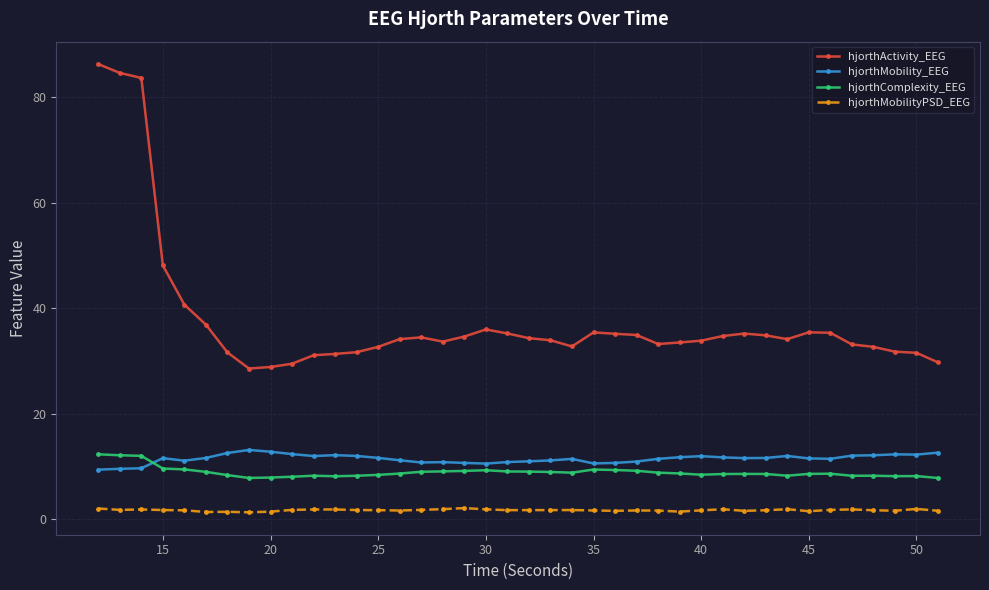

What are all the series names shown in the legend?

hjorthActivity_EEG, hjorthMobility_EEG, hjorthComplexity_EEG, hjorthMobilityPSD_EEG